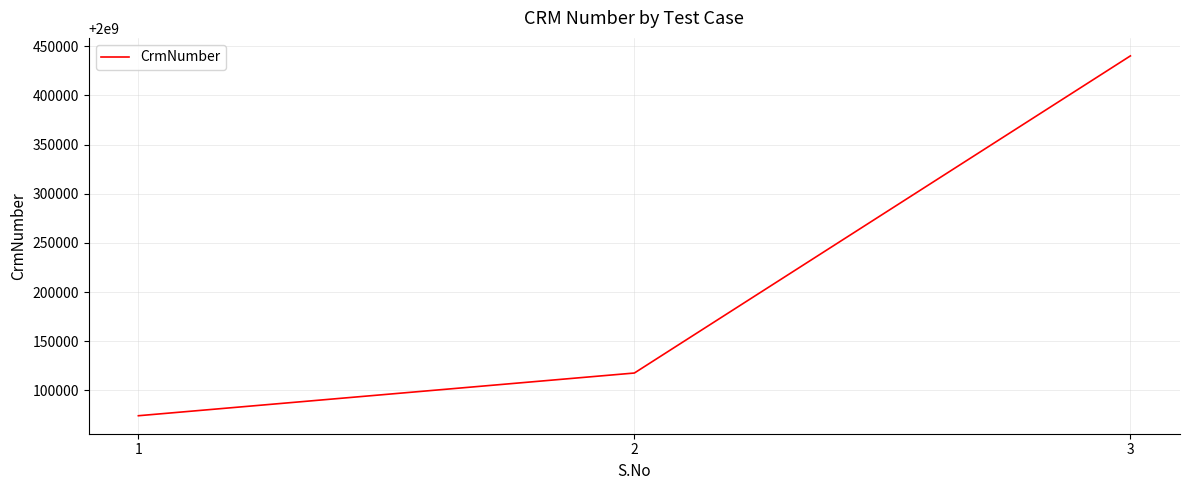

Where is the data nearest to the value 2000257188?

2